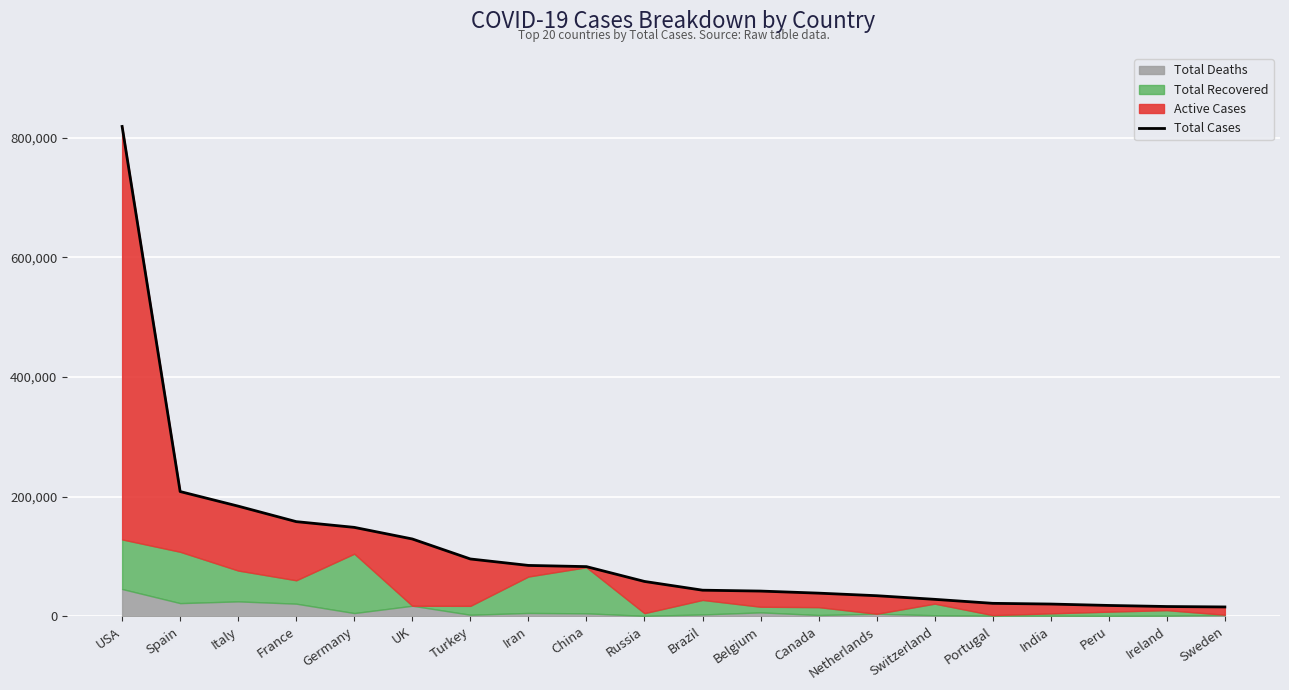

The chart shows a value of 129044 at UK. True or false?

True